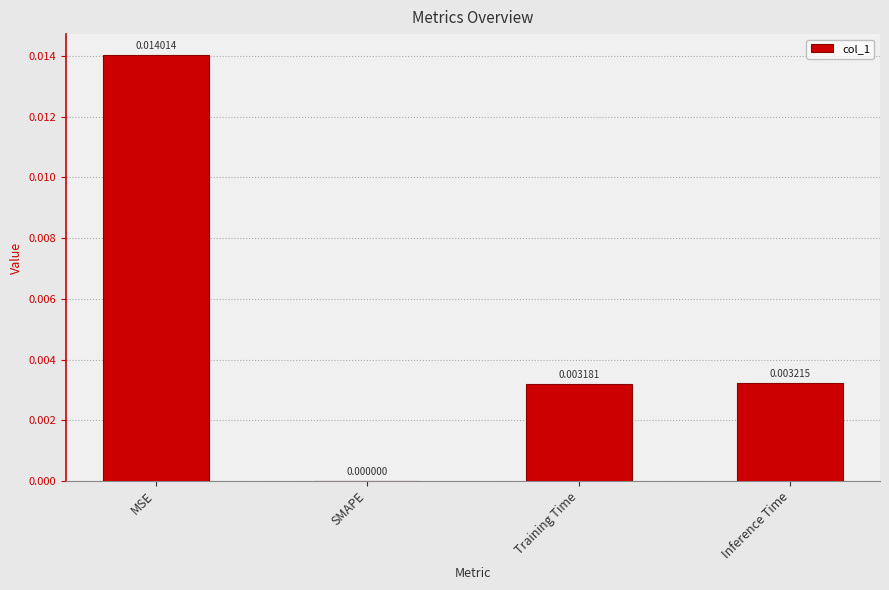

At which label is the value closest to 0?

SMAPE